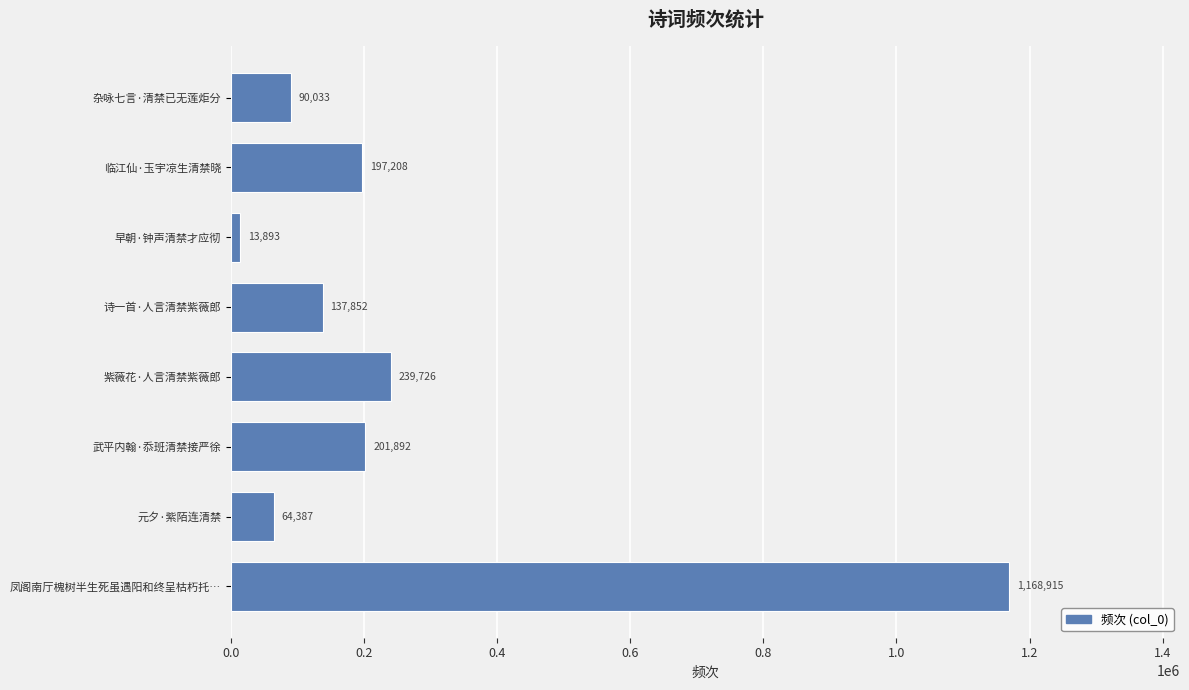

Rank the categories by value from highest to lowest.

凤阁南厅槐树半生死虽遇阳和终呈枯朽托…, 紫薇花·人言清禁紫薇郎, 武平内翰·忝班清禁接严徐, 临江仙·玉宇凉生清禁晓, 诗一首·人言清禁紫薇郎, 杂咏七言·清禁已无莲炬分, 元夕·紫陌连清禁, 早朝·钟声清禁才应彻